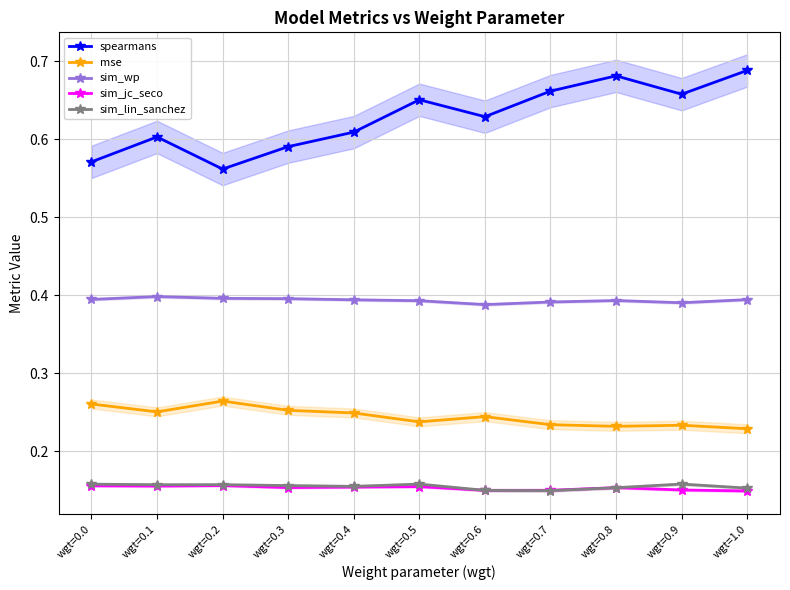

After their last crossing, which series has the higher values: sim_jc_seco or sim_lin_sanchez?

sim_lin_sanchez